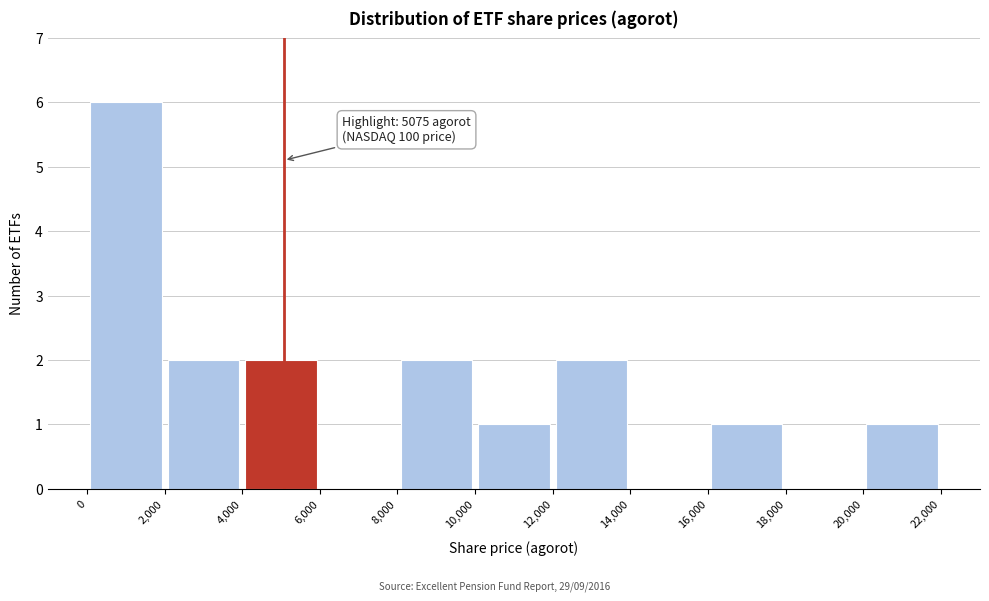

Over which range of the x-axis is the bar tallest?

0 to 2,000